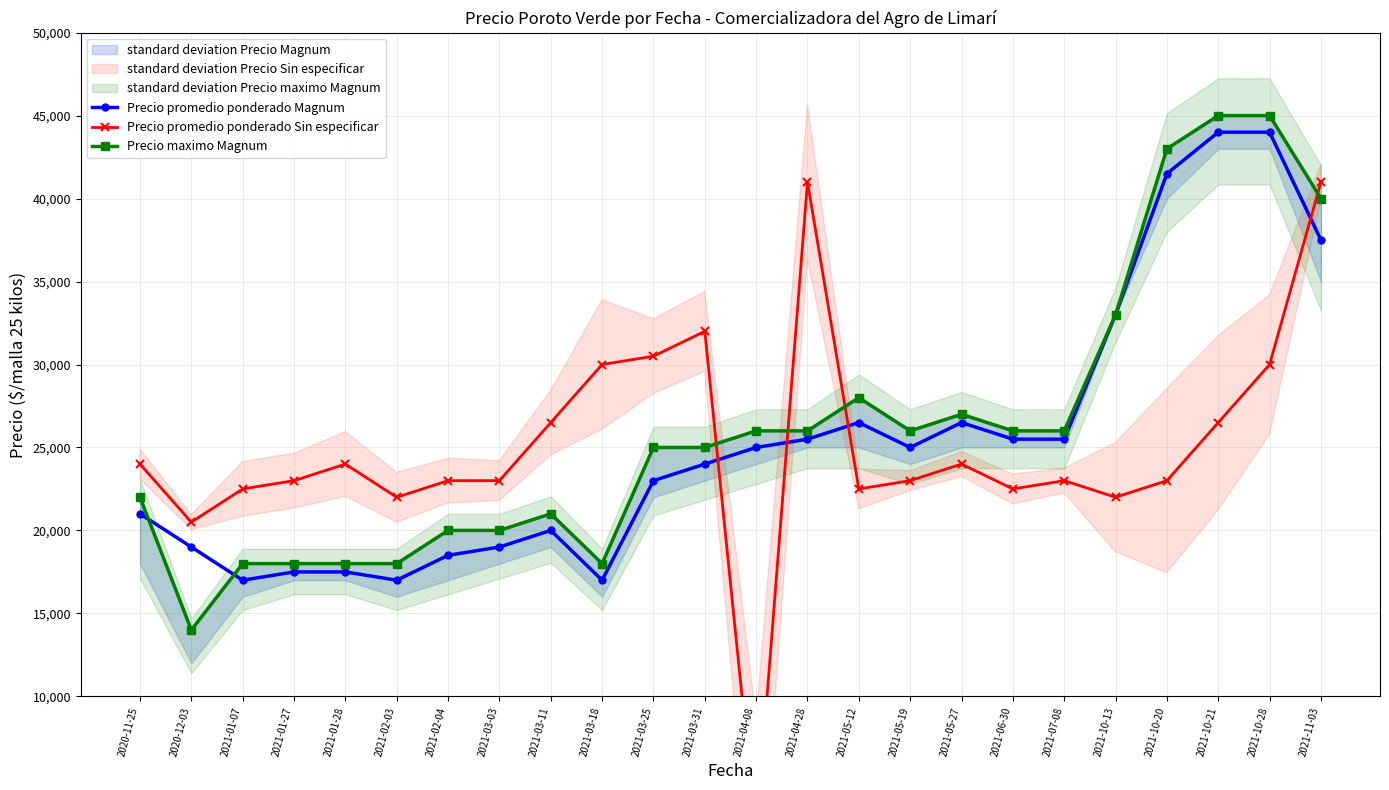

What is the difference between the maximum and minimum values in the Precio promedio ponderado Sin especificar series?

39360